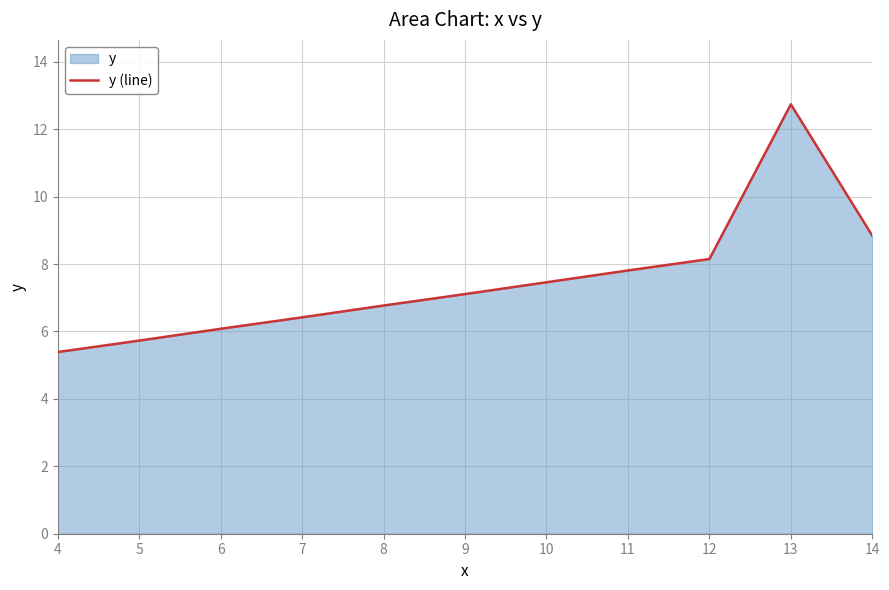

What is the difference between the values at 8 and 4?

1.4